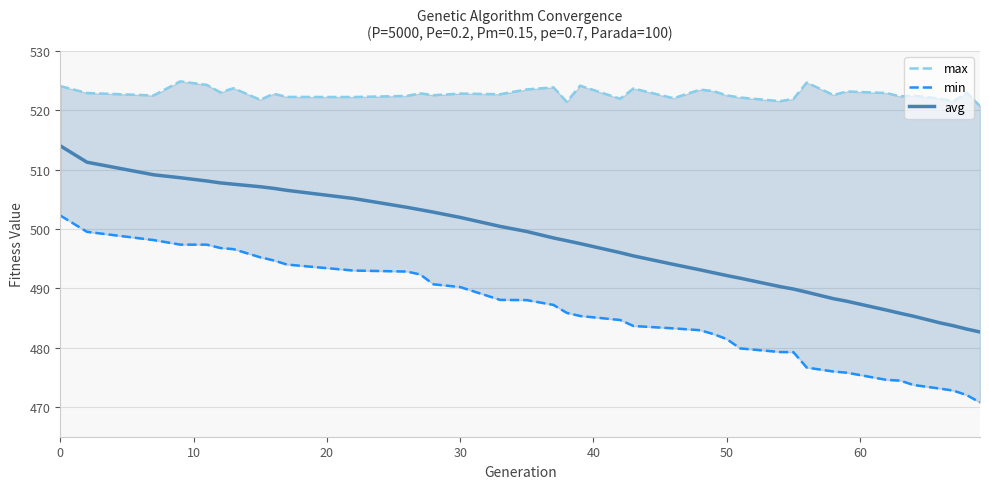

What are all the series names shown in the legend?

max, min, avg